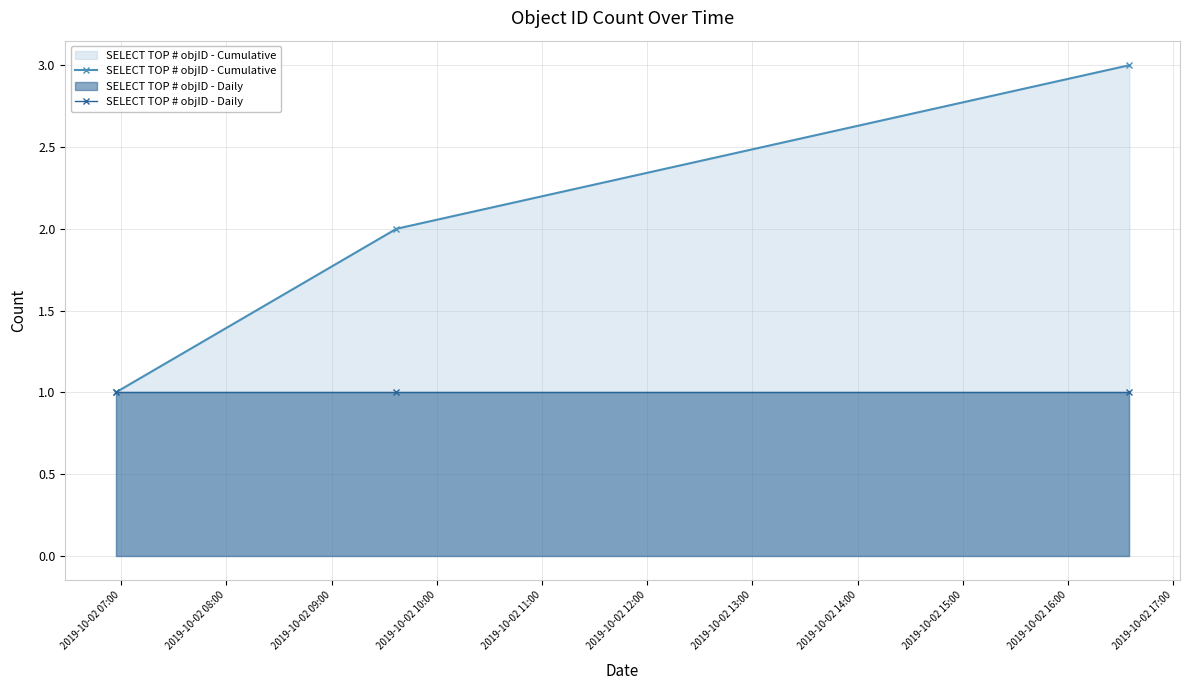

What is the difference between the maximum and minimum values in the SELECT TOP # objID - Cumulative series?

2